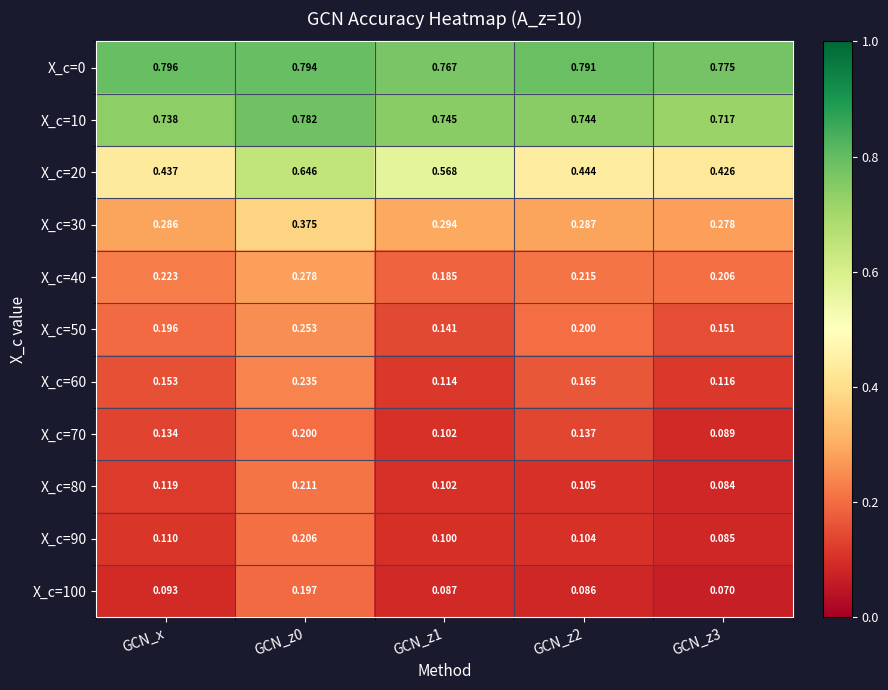

Which label corresponds to the largest value in the chart?

GCN_x